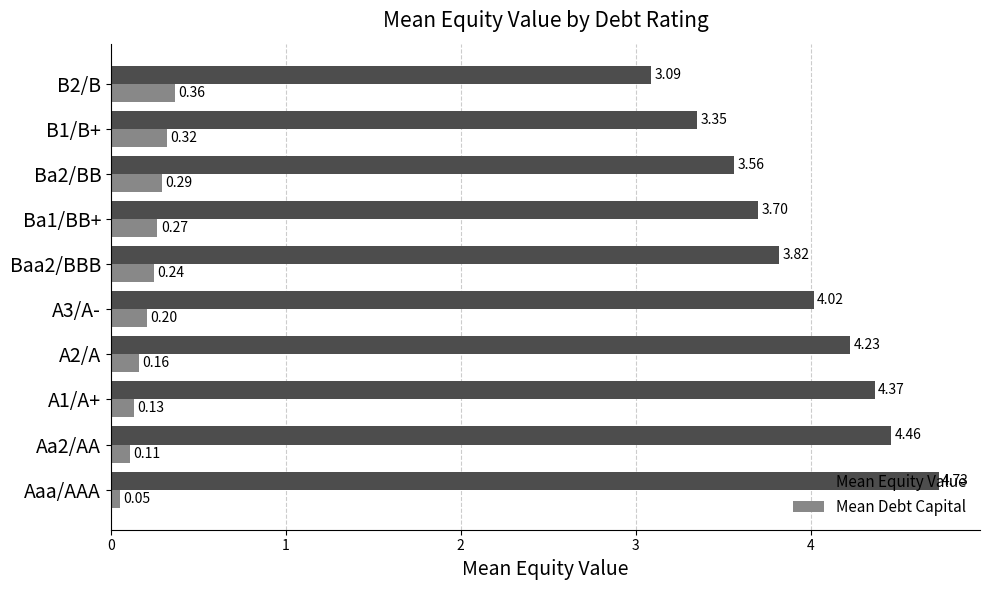

Where is Mean Equity Value nearest to the value 3?

B2/B